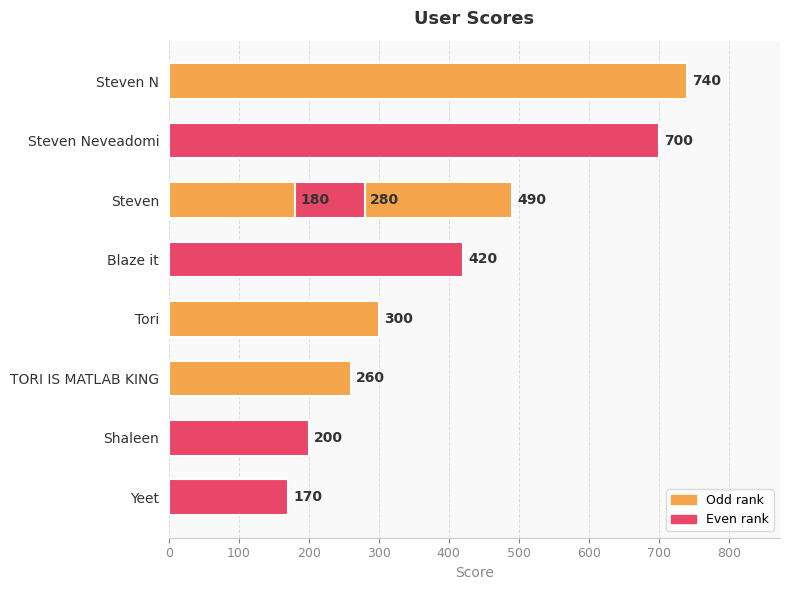

What is the average value?

374